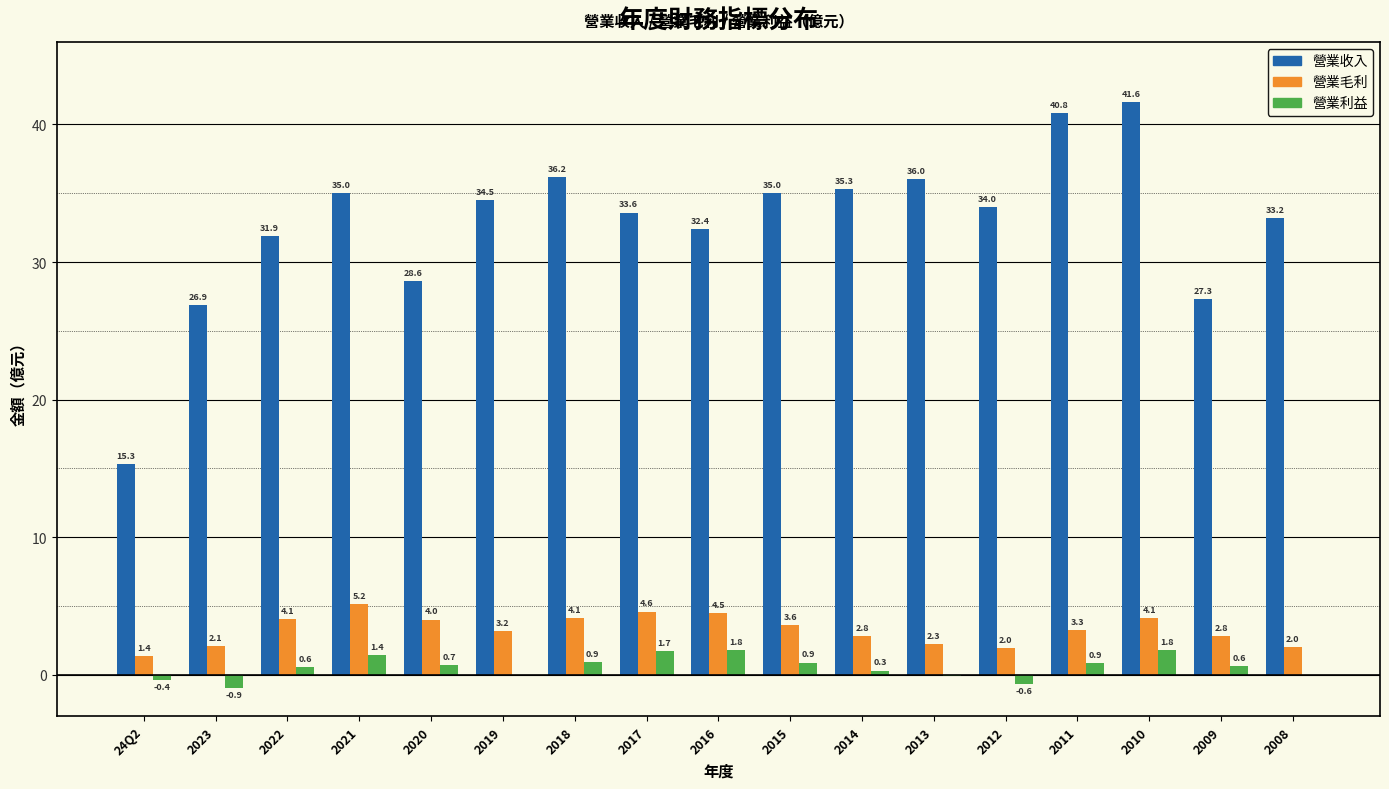

At which label does 營業利益 reach its peak?

2010